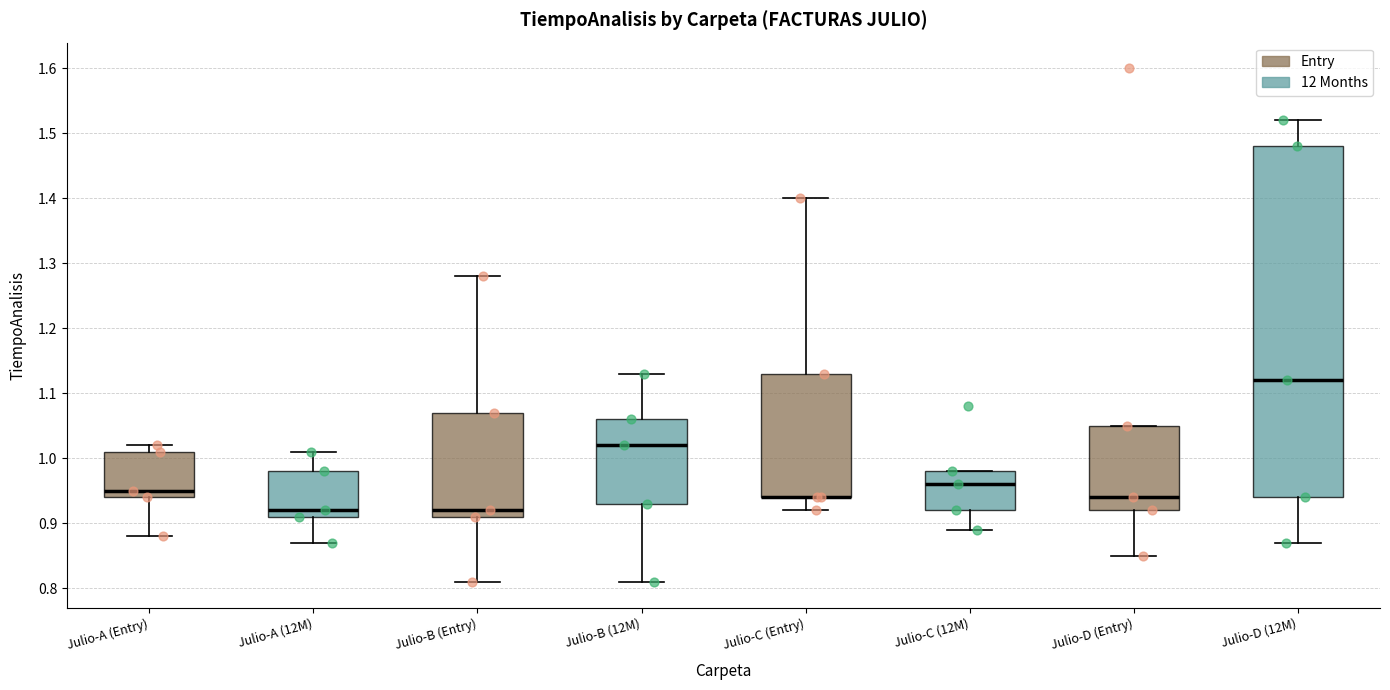

Where is the upper edge of the box for Julio-C (Entry) on the y-axis? The values are not printed on the chart, so give them approximately, as read against the axis.

1.13